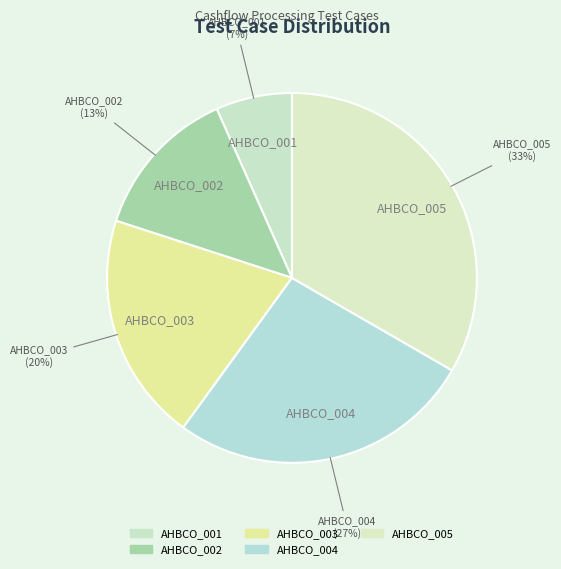

To the nearest percent, what is the combined percentage of AHBCO_002 and AHBCO_003?

33%